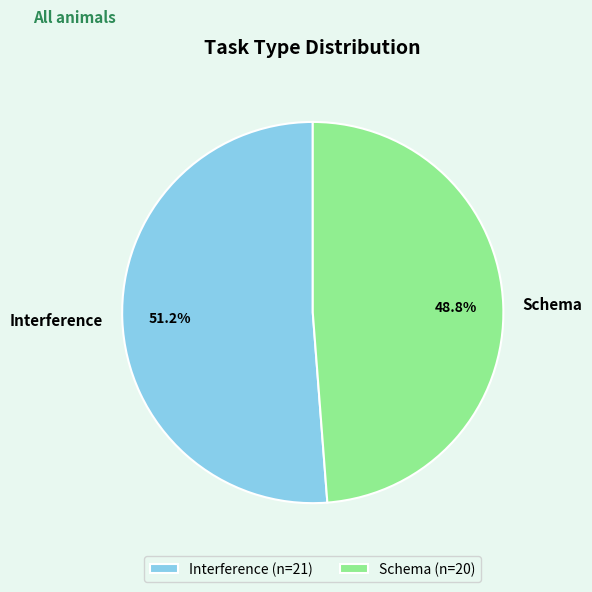

To the nearest percent, what is the combined percentage of Schema and Interference?

100%